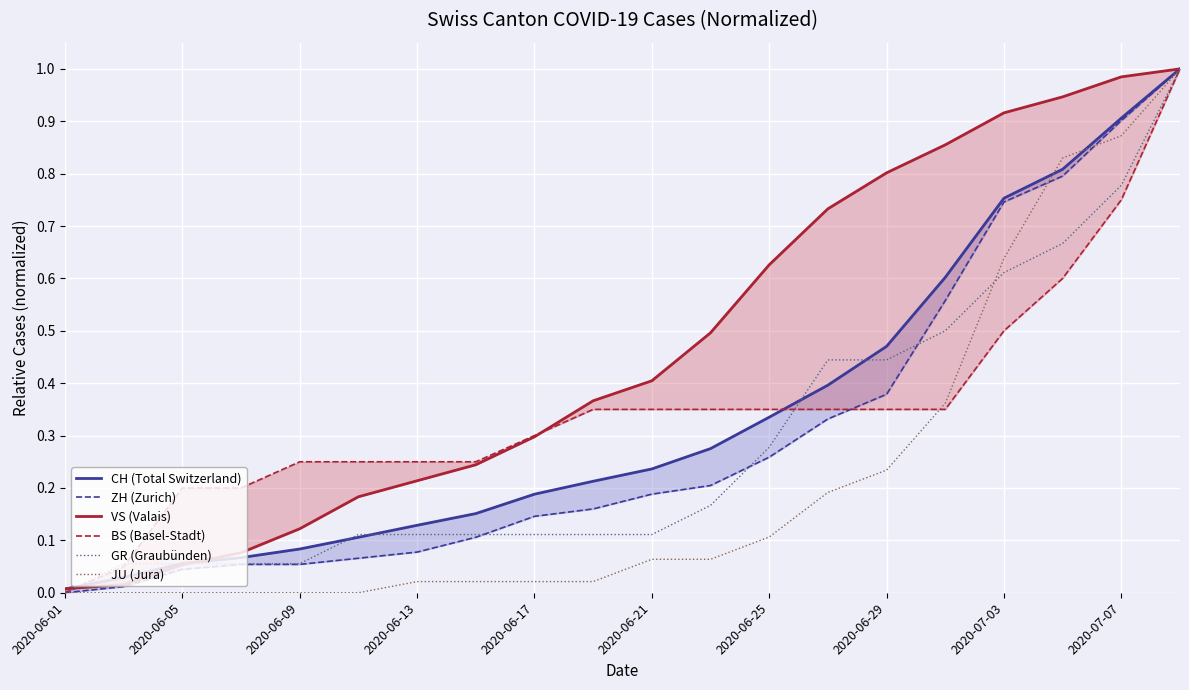

What is the difference between the highest and lowest values at 11?

0.4